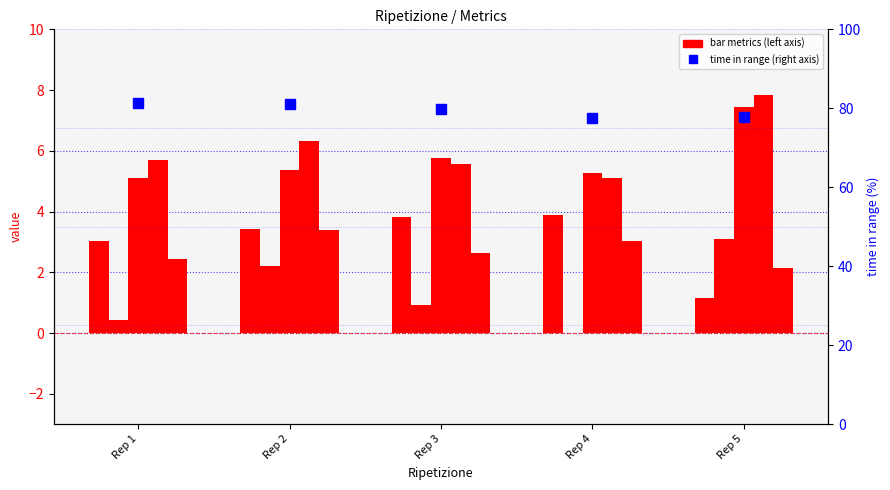

Does the chart contain any negative values?

No